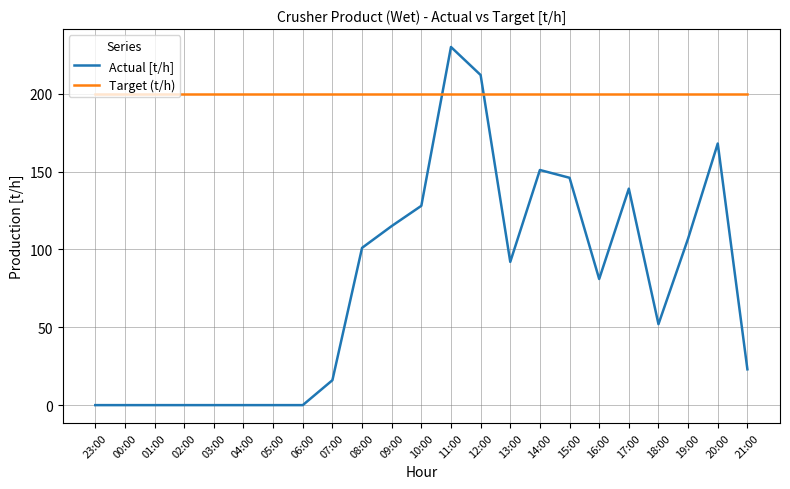

Which series has the largest range (max minus min)?

Actual [t/h]